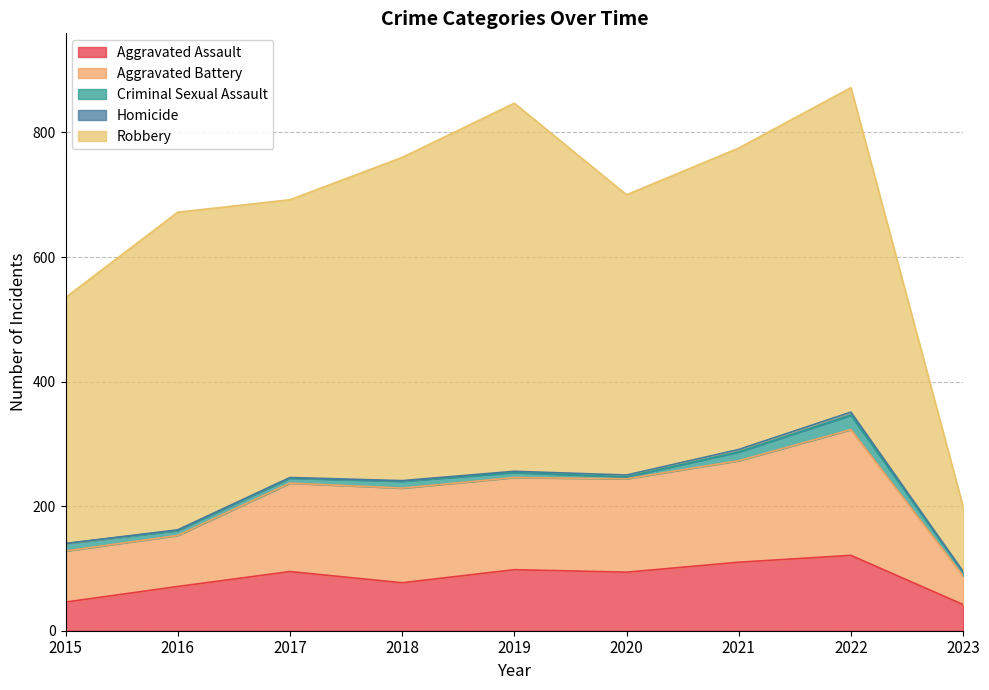

What is the sum of the Criminal Sexual Assault values at 2016 and 2015?

20